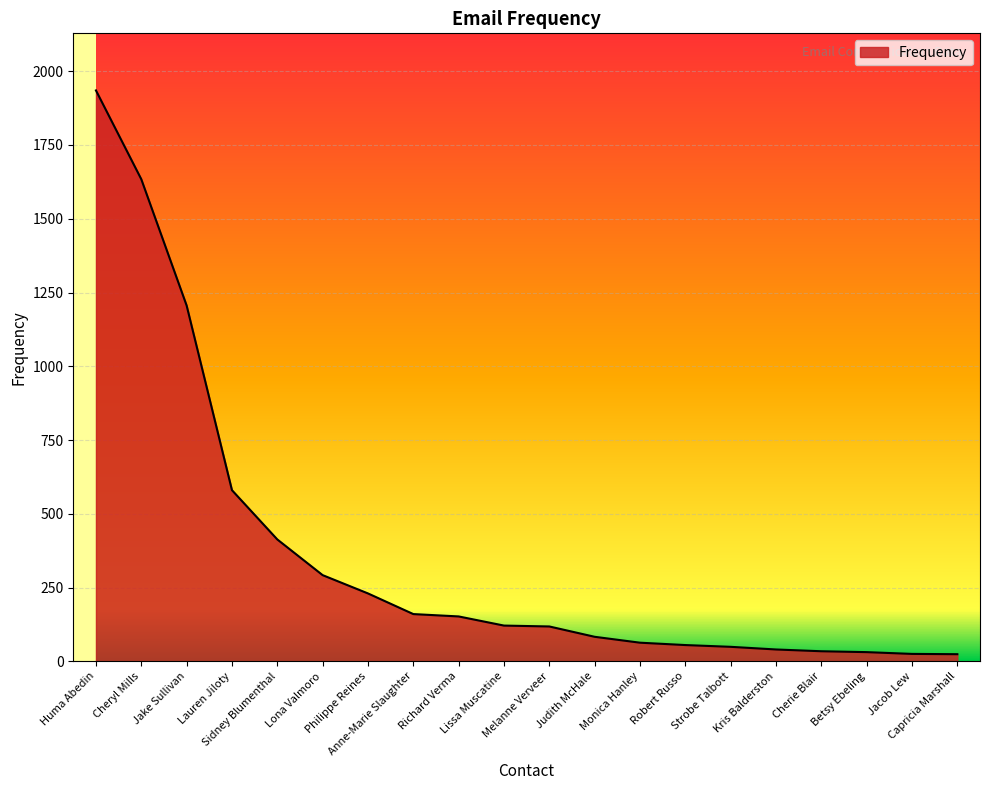

Is it true that the value at Lissa Muscatine is 121?

True